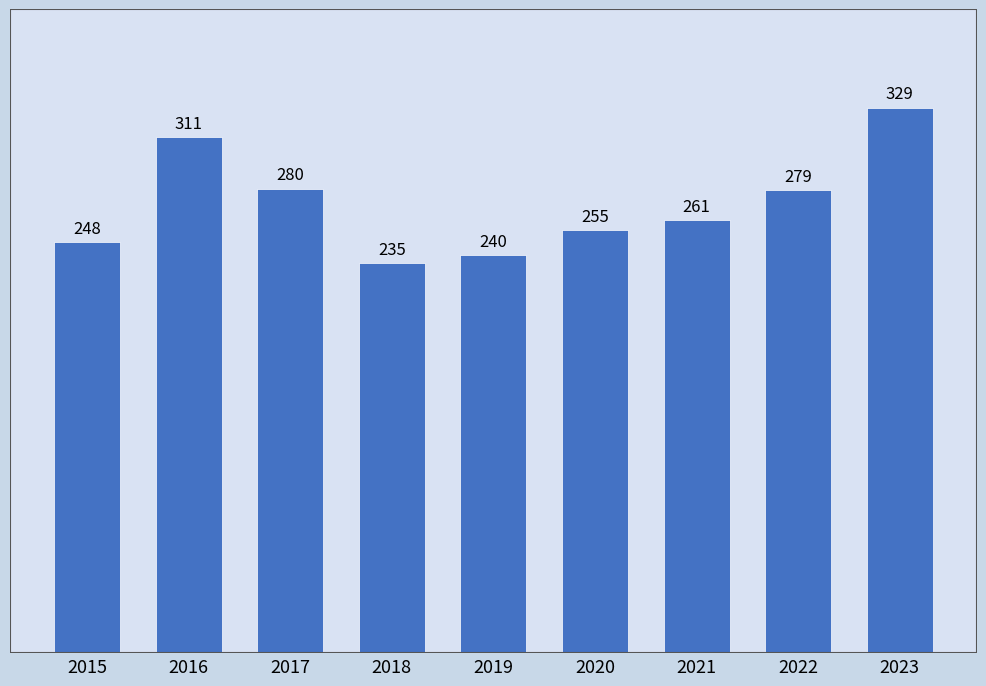

What is the value of the 4th bar from the left?

235